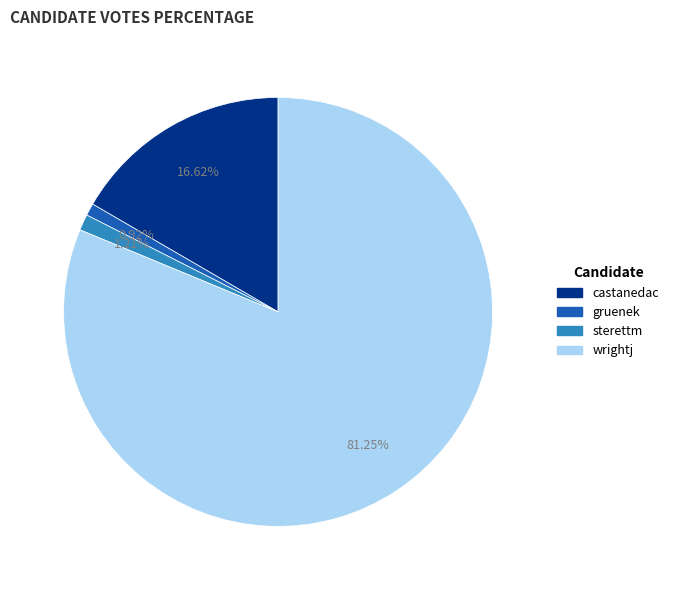

Do gruenek and sterettm together represent more than half of the pie?

No